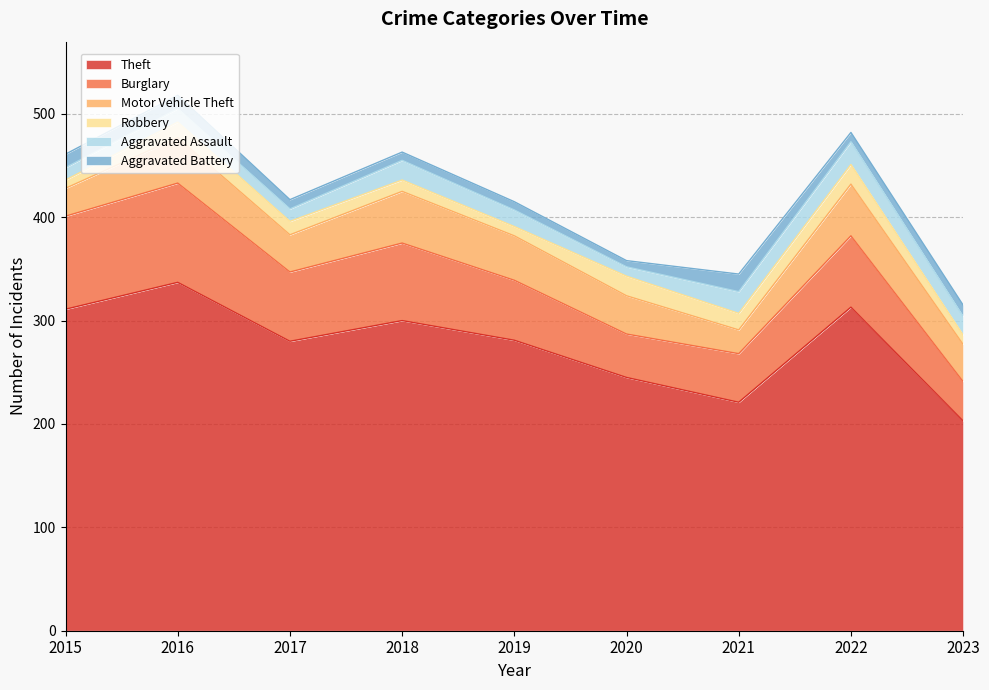

Which series changed the most between 2018 and 2020?

Theft